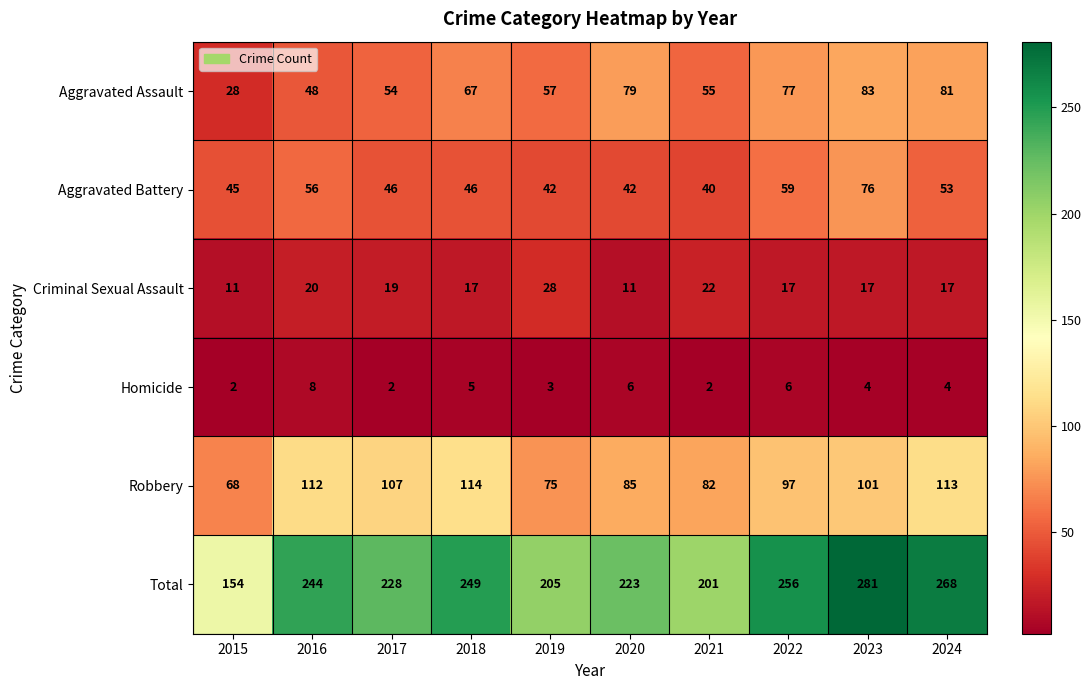

Which series has the widest spread of values?

Total